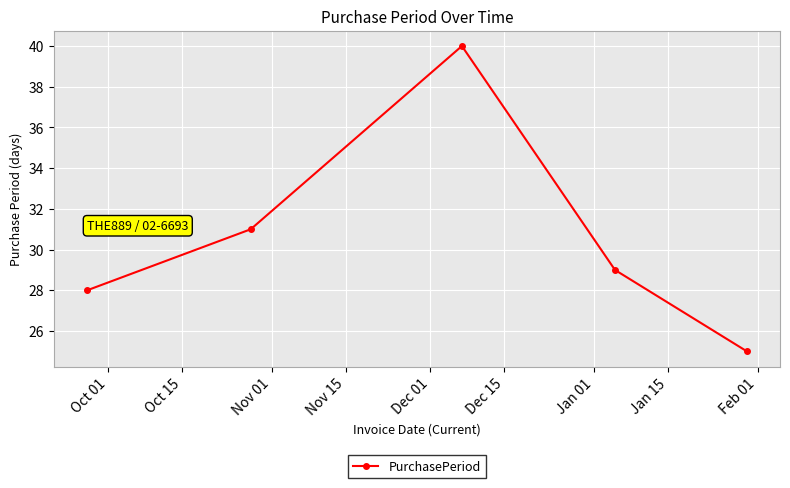

Reading left to right, extract all data points from this chart.

28	31	40	29	25